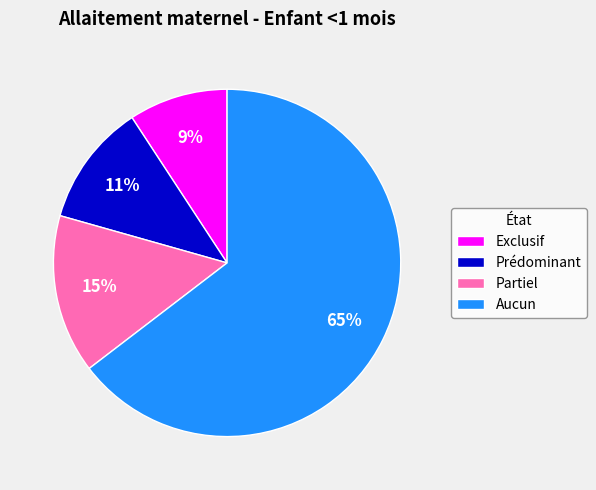

Is the sum of Partiel and Exclusif greater than half?

No